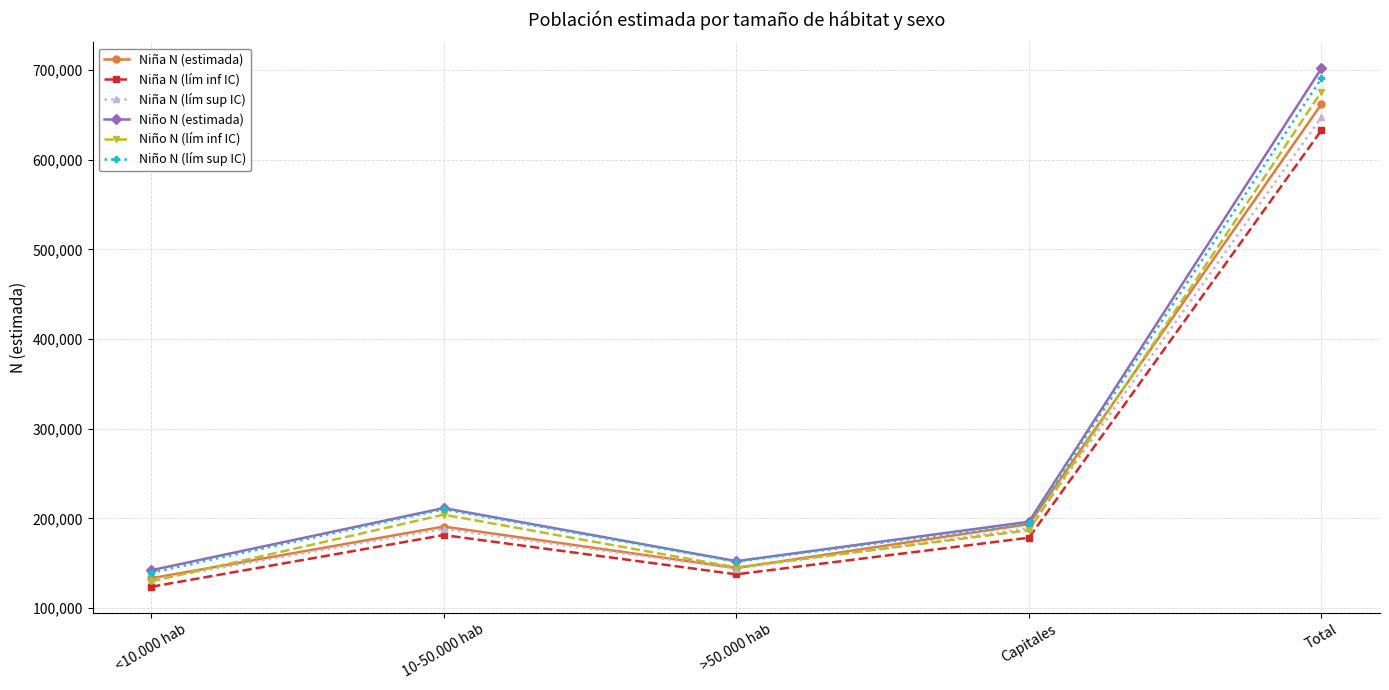

Which series changed the most between 10-50.000 hab and Total?

Niño N (estimada)